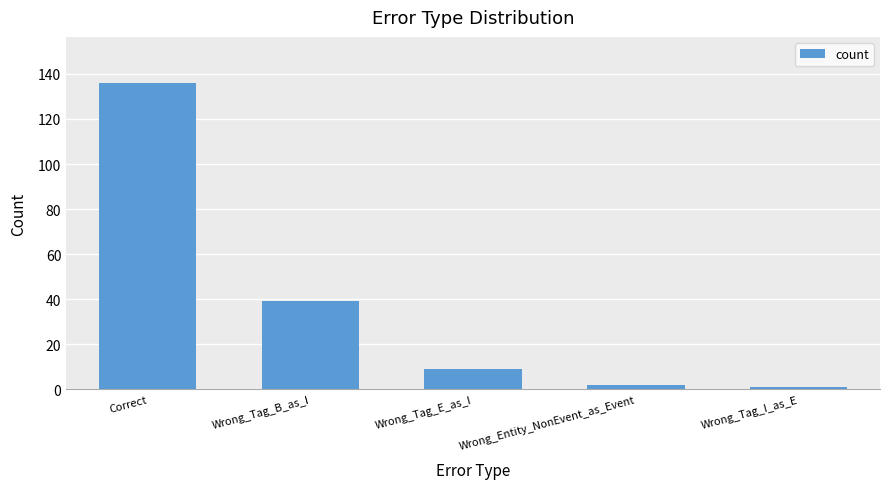

Which has a higher value, Wrong_Tag_I_as_E or Wrong_Tag_B_as_I?

Wrong_Tag_B_as_I